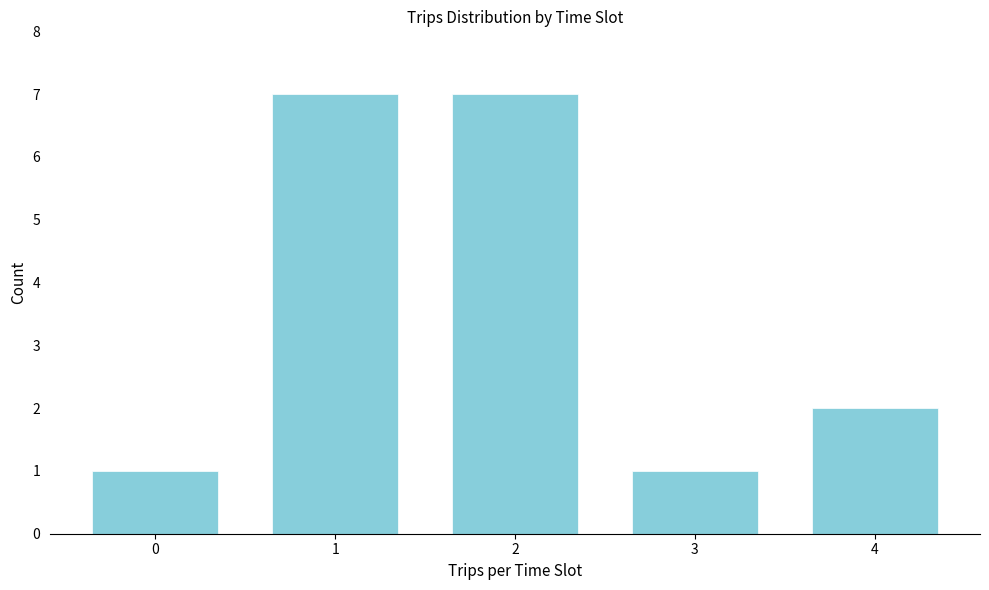

Reading right to left, extract all data points from this chart.

2	1	7	7	1